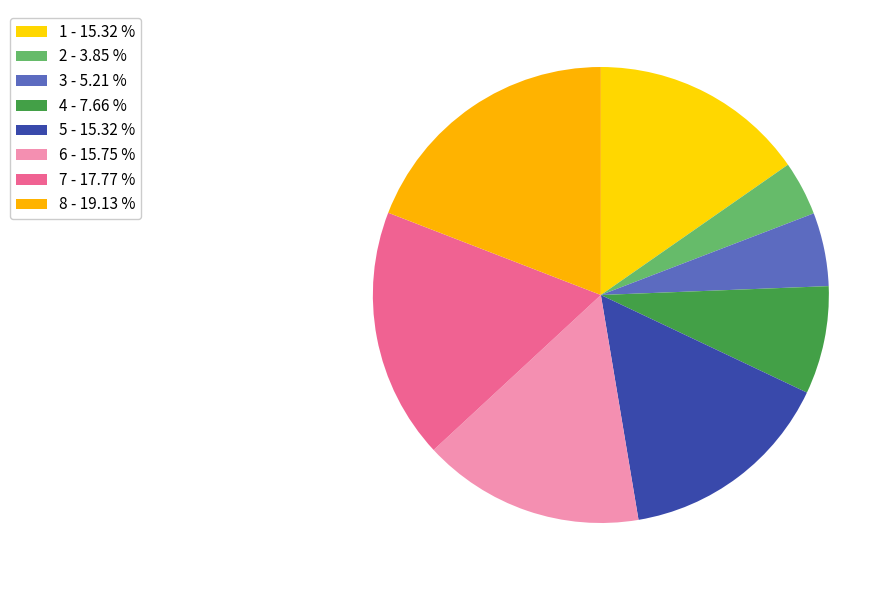

What is the total percentage of 7 and 8?

36.9%